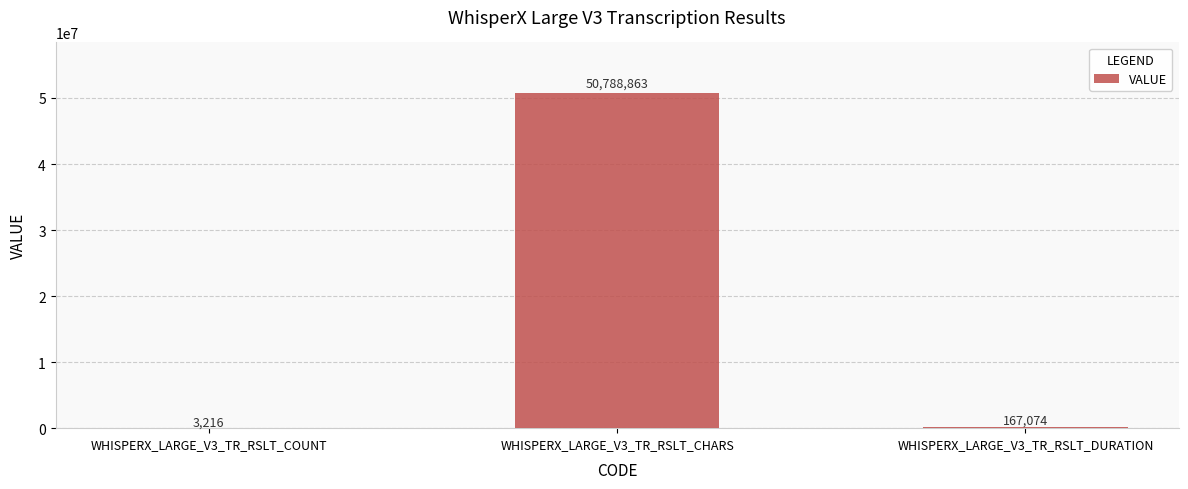

At which label does the data first exceed 167074?

WHISPERX_LARGE_V3_TR_RSLT_CHARS